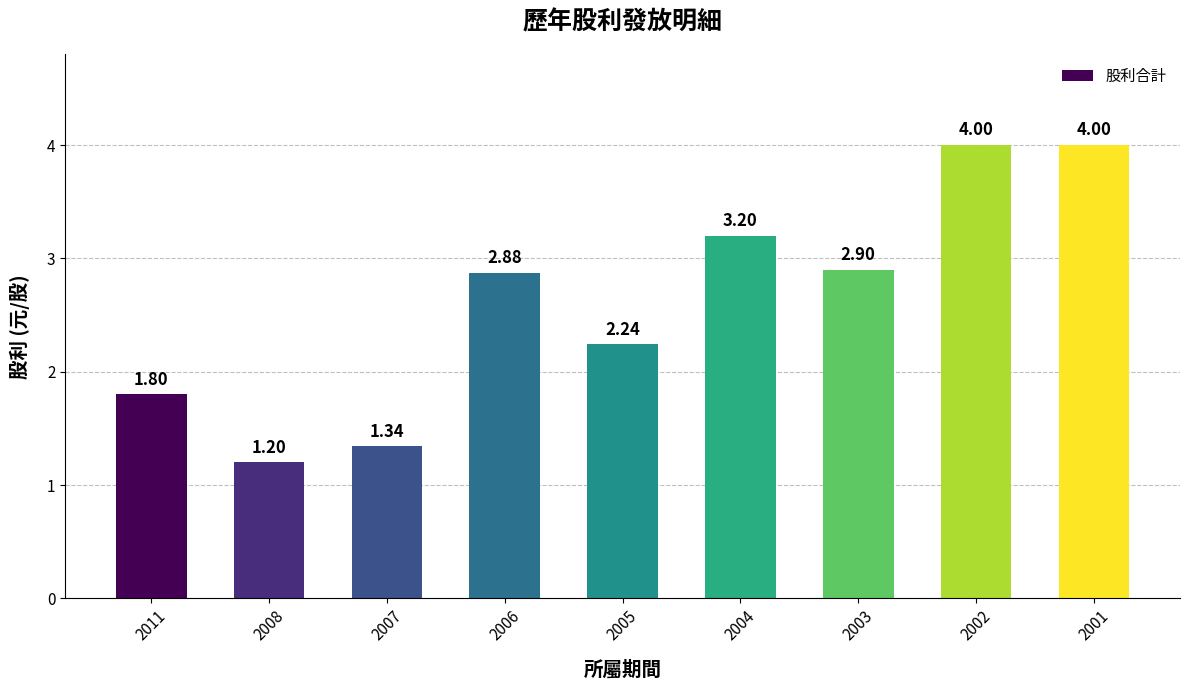

What is the ratio of the value at 2008 to the value at 2006?

0.4